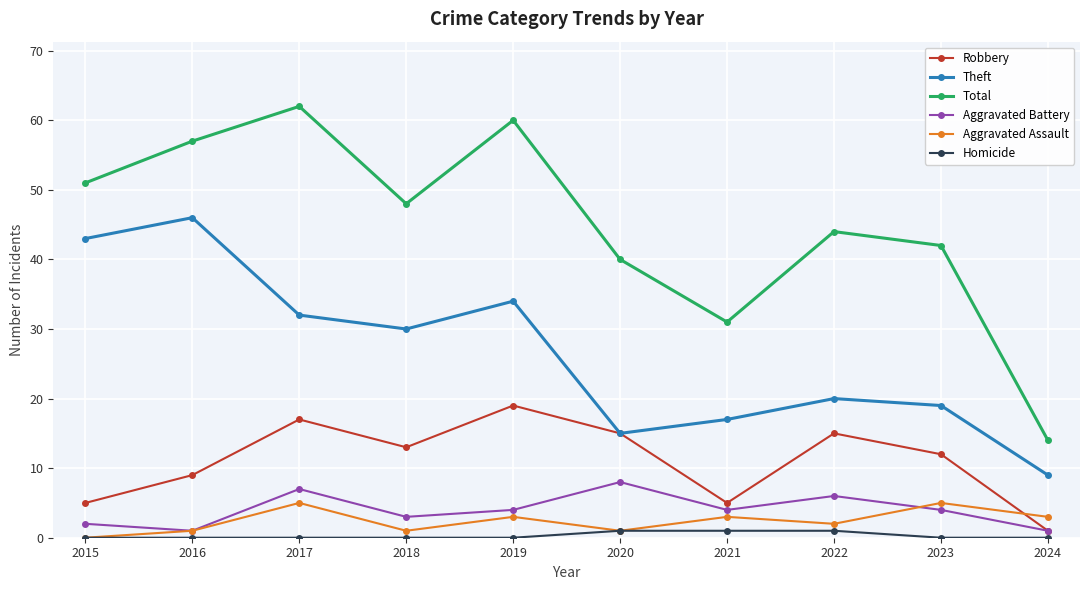

In Theft, how many points are lower than both neighbors (excluding endpoints)?

2